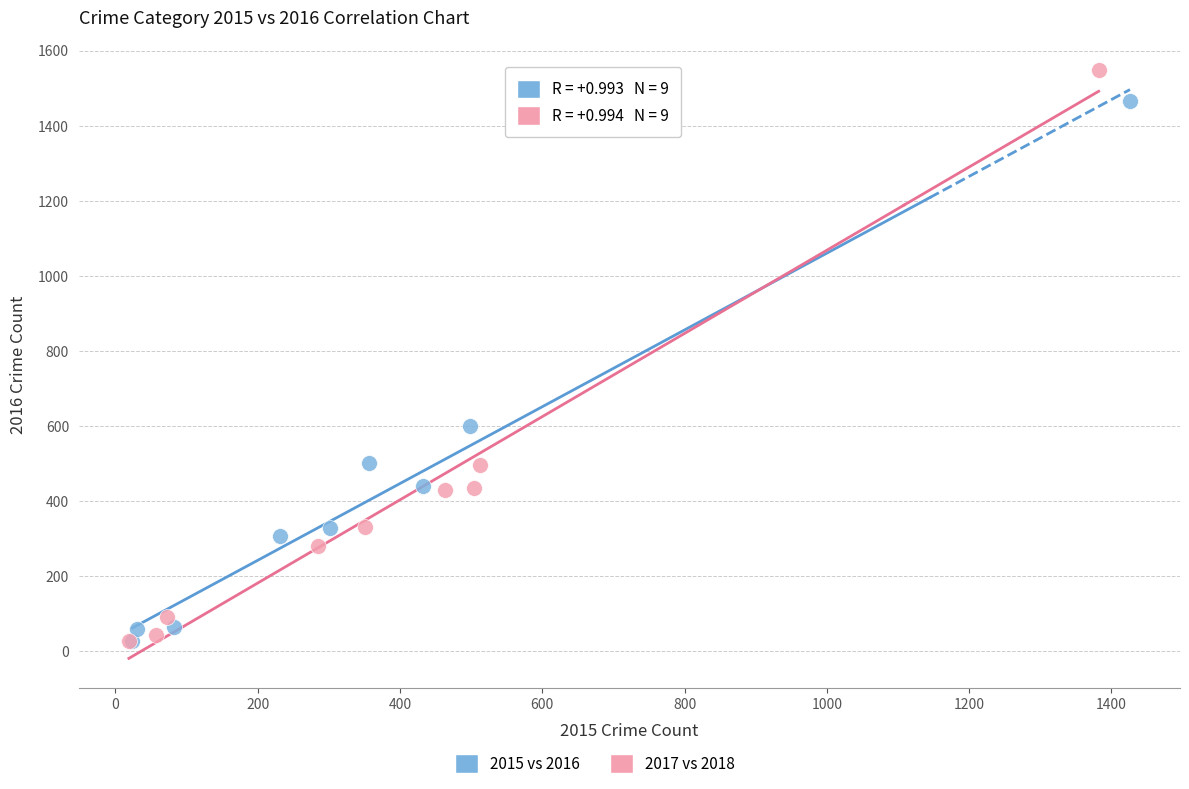

Which series has the widest spread of Y values?

2017 vs 2018